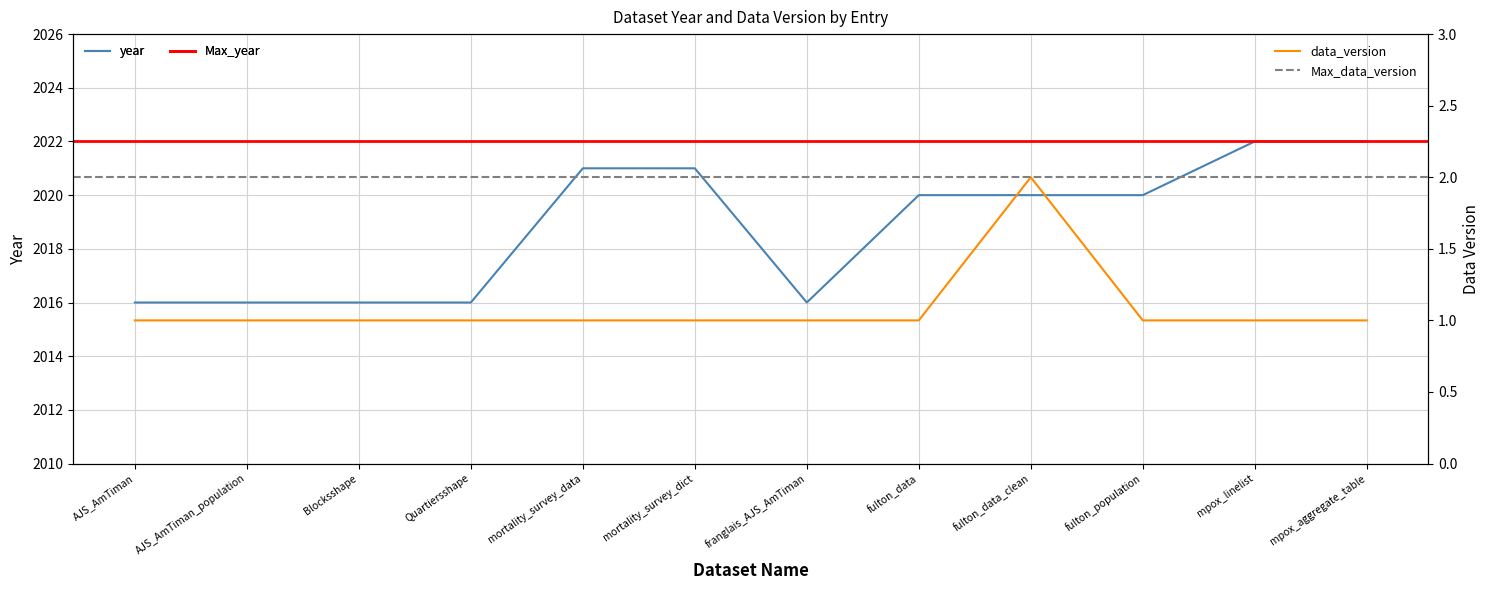

Which series has the largest total across all categories?

year